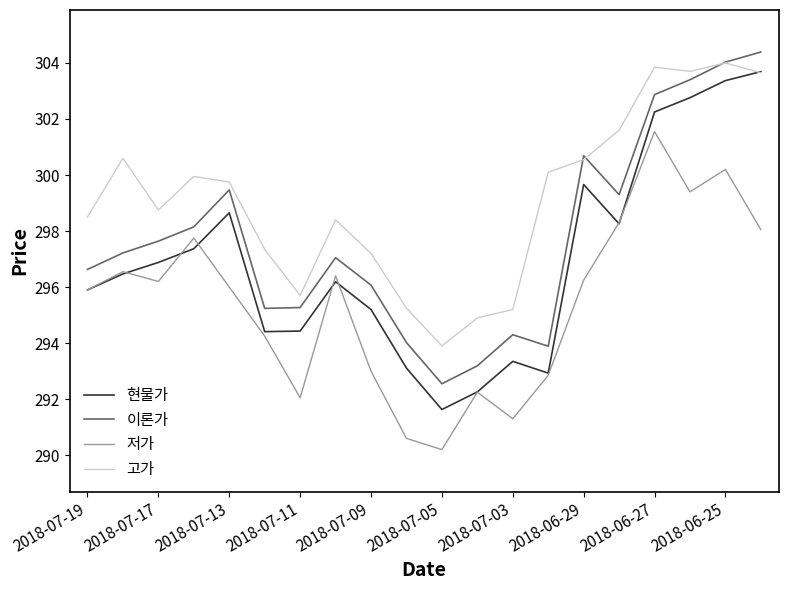

True or false: 저가 and 이론가 intersect in this chart.

False